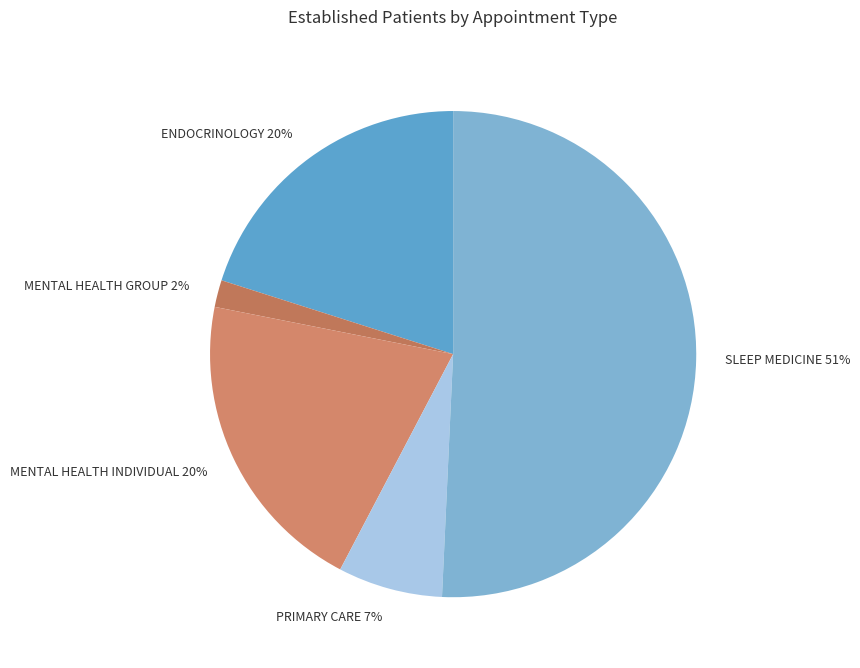

Is it true that PRIMARY CARE is 7% of the pie?

True